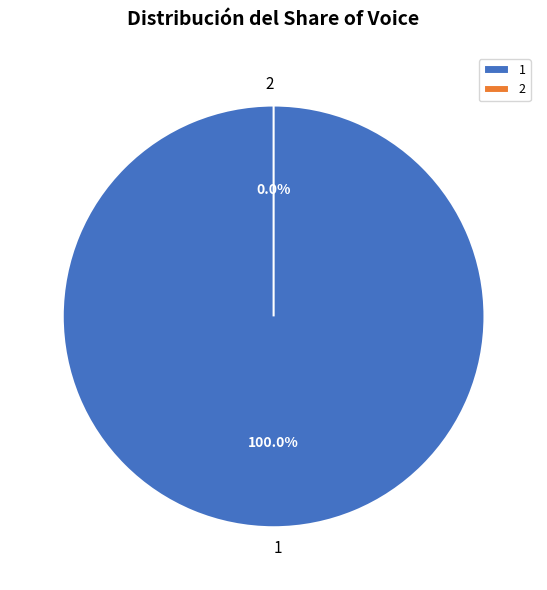

How many segments does this pie chart have?

2